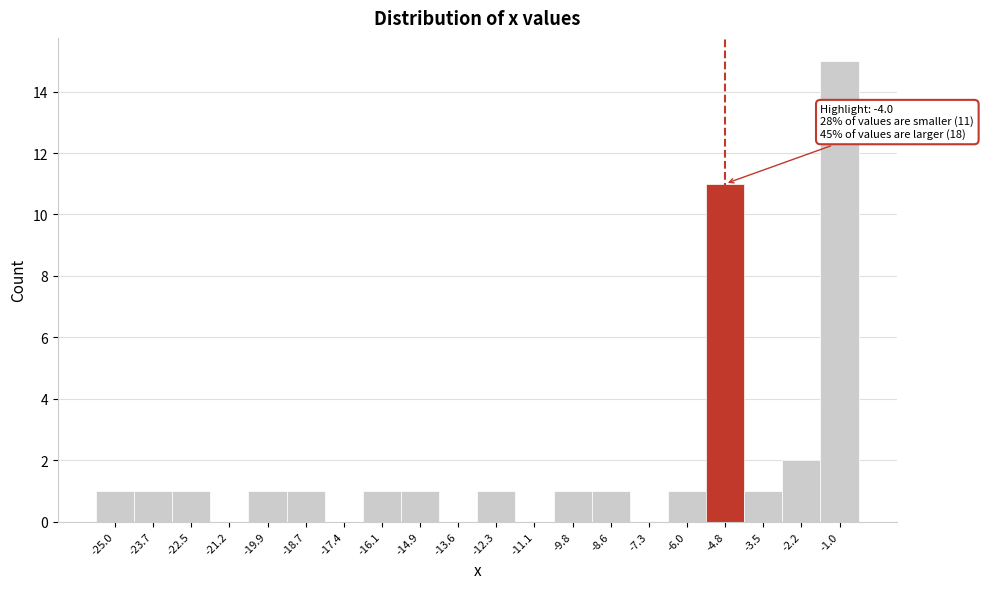

Reading right to left, extract all data points from this chart.

-1.0=15	-2.2=2	-3.5=1	-4.8=11	-6.0=1	-7.3=0	-8.6=1	-9.8=1	-11.1=0	-12.3=1	-13.6=0	-14.9=1	-16.1=1	-17.4=0	-18.7=1	-19.9=1	-21.2=0	-22.5=1	-23.7=1	-25.0=1